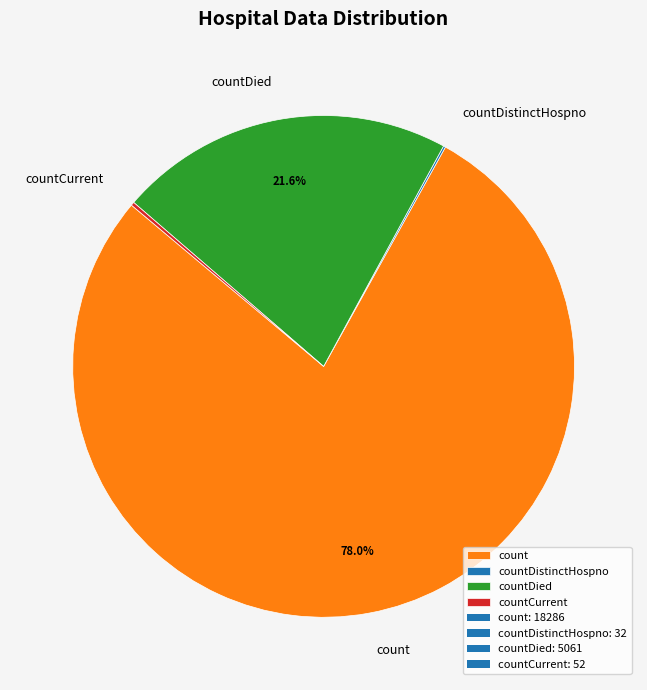

Which slice represents more than half of the pie?

count